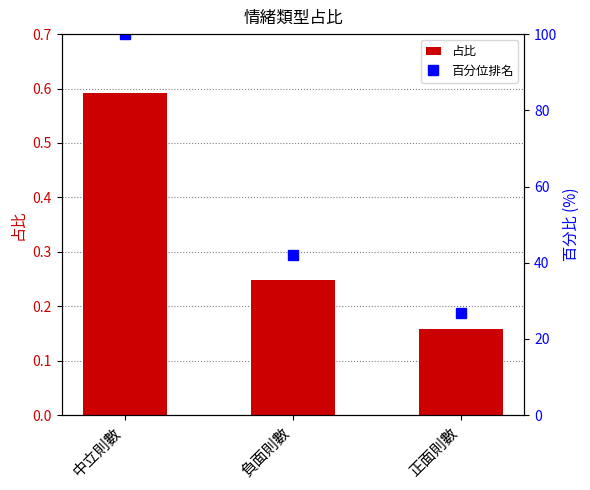

Which label corresponds to the largest value in the chart?

中立則數